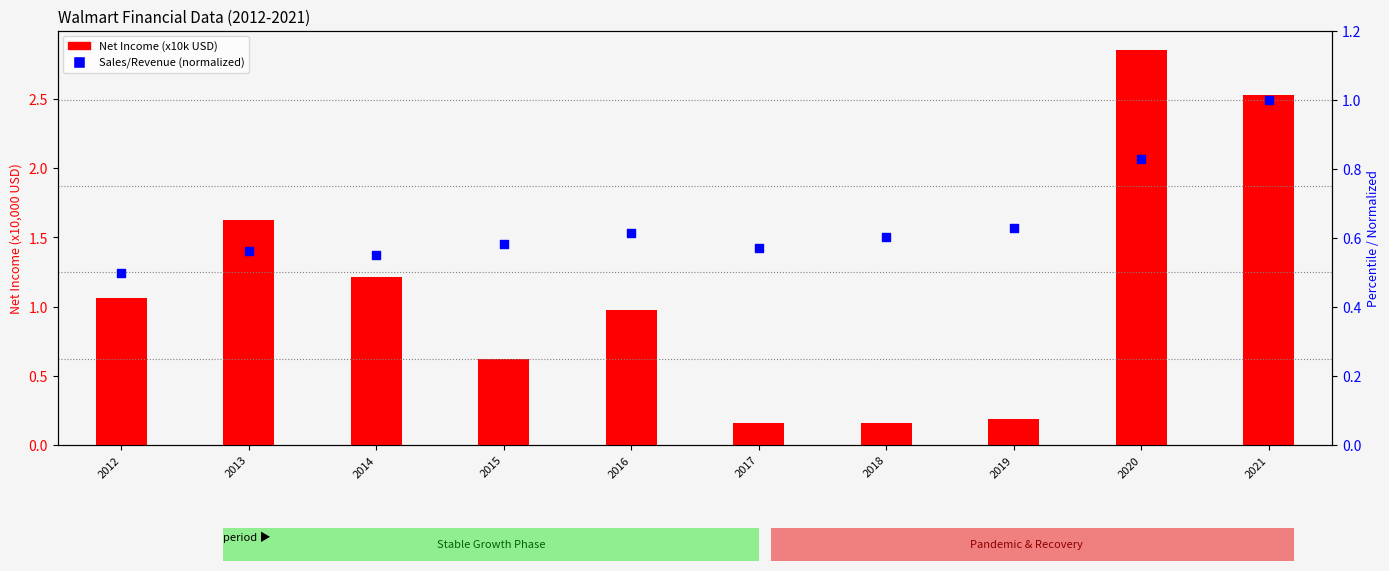

Which series reaches the maximum Y coordinate?

Net Income (x10k)